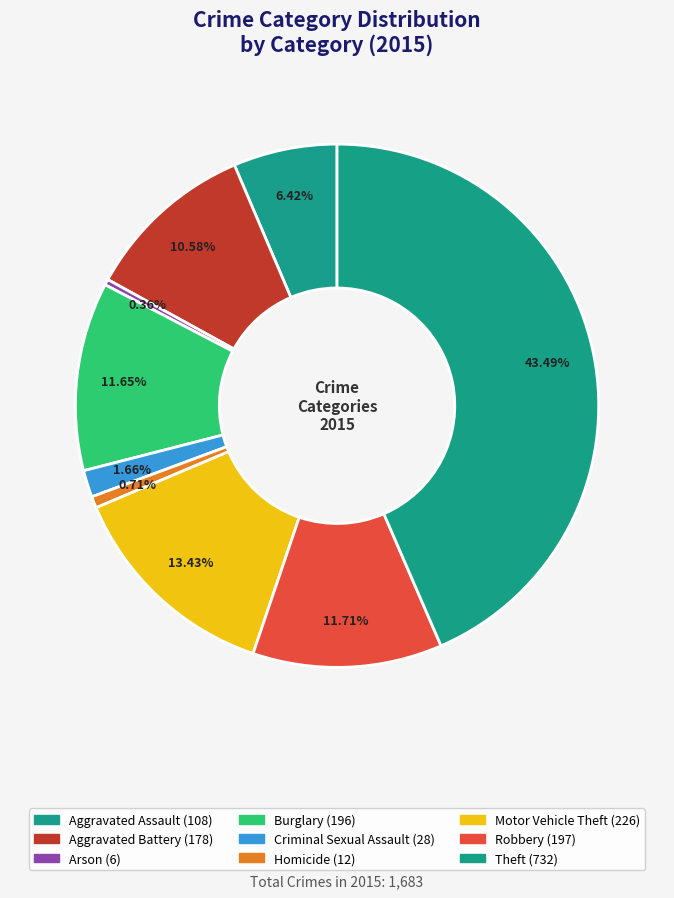

How many slices are in this pie chart?

9